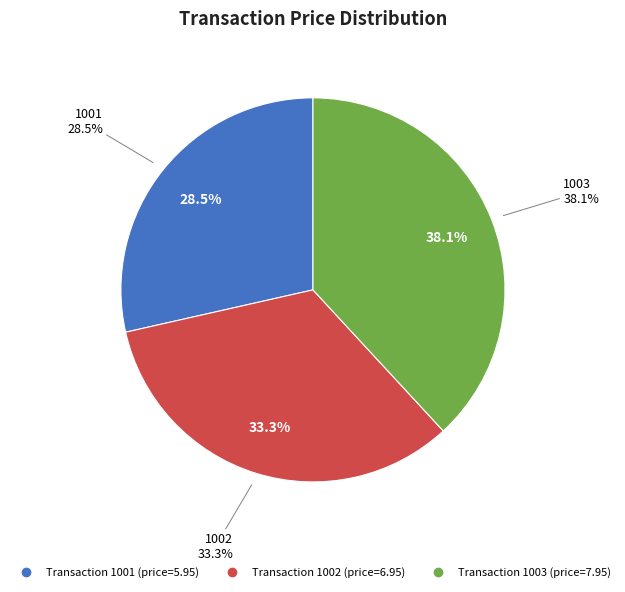

Count the number of slices in the pie.

3